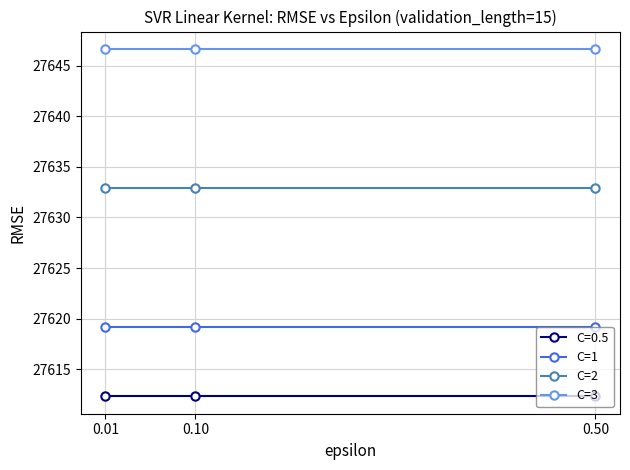

Which series has the largest total across all categories?

C=3